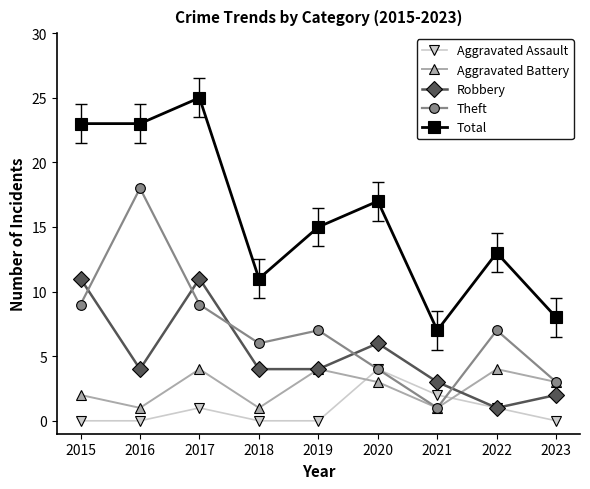

Where is the first local maximum for Aggravated Assault?

2017